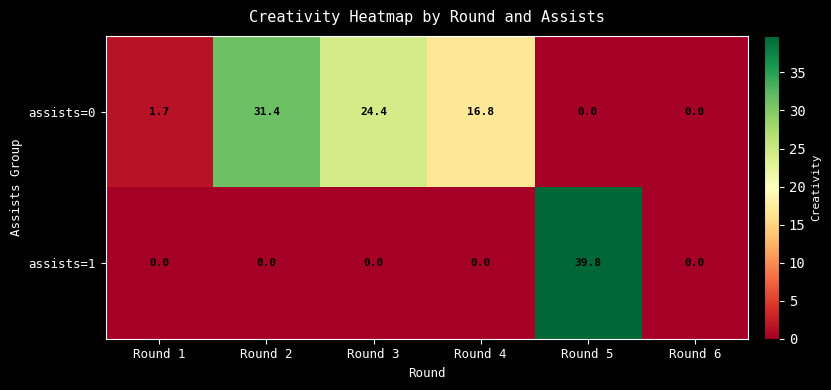

Reading left to right, list all the values displayed in this chart.

assists=0: 1.7	31.4	24.4	16.8	0.0	0.0
assists=1: 0.0	0.0	0.0	0.0	39.8	0.0